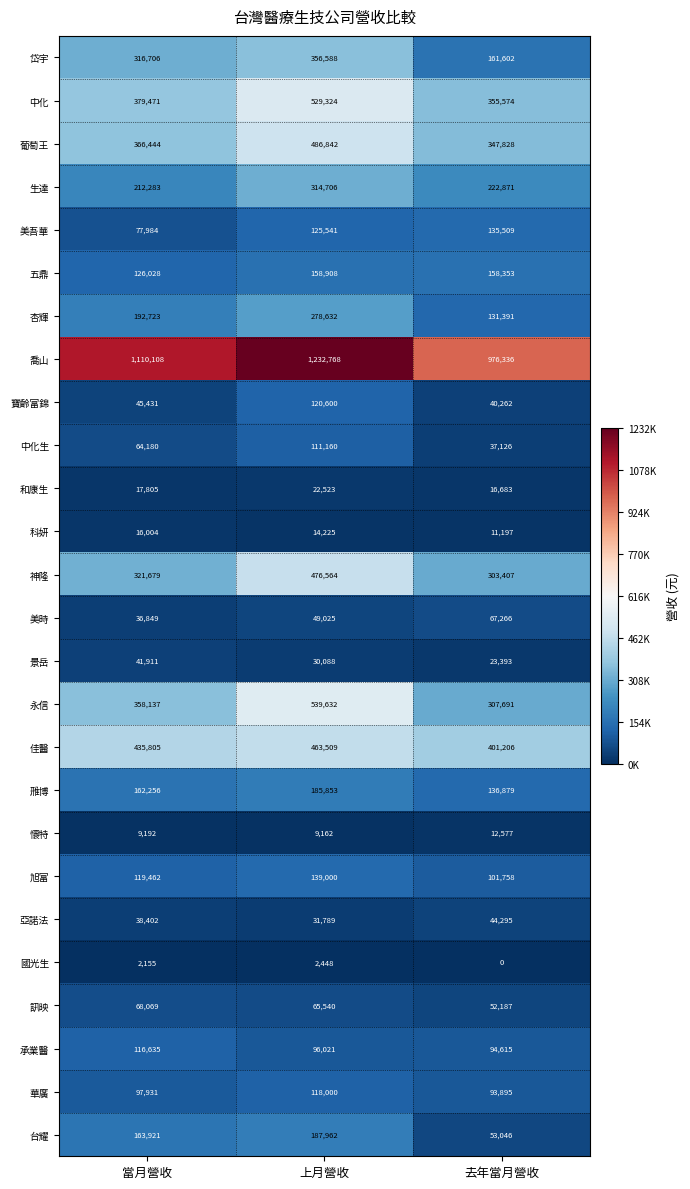

What is the highest value of the 佳醫 series?

463509